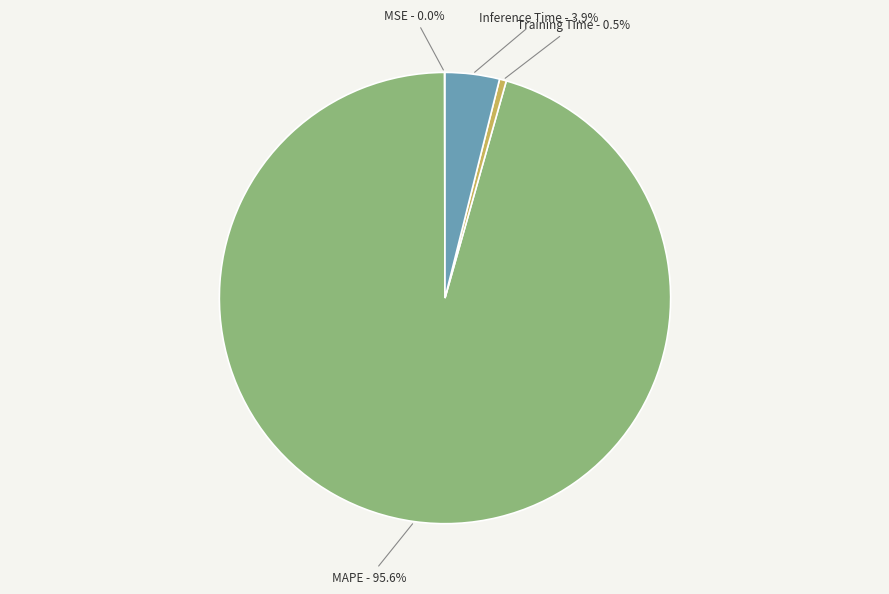

Is there any slice that represents more than half of the pie?

Yes